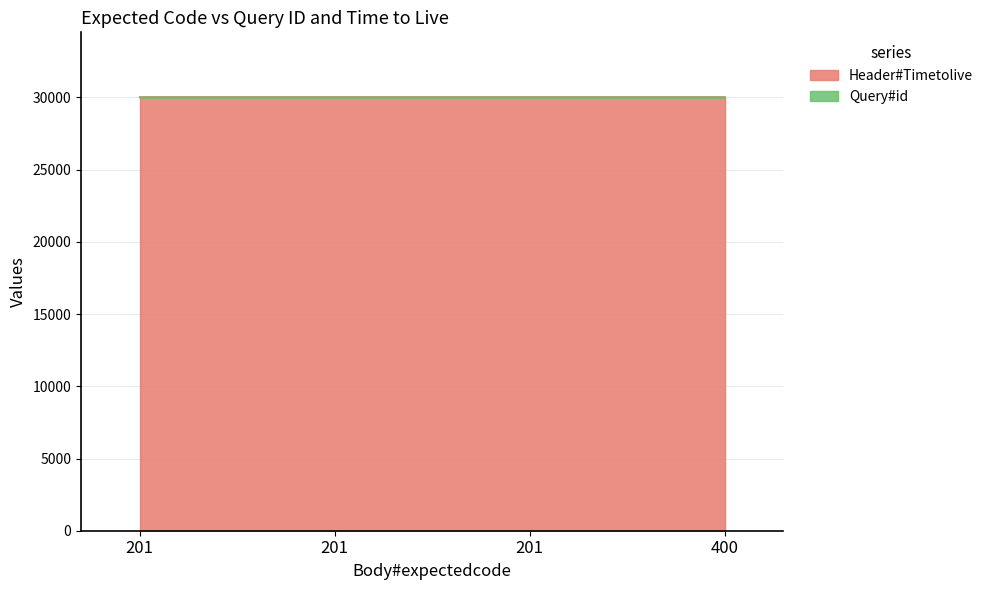

Reading left to right, transcribe all the data shown in this chart.

30001	30002	30003	30004